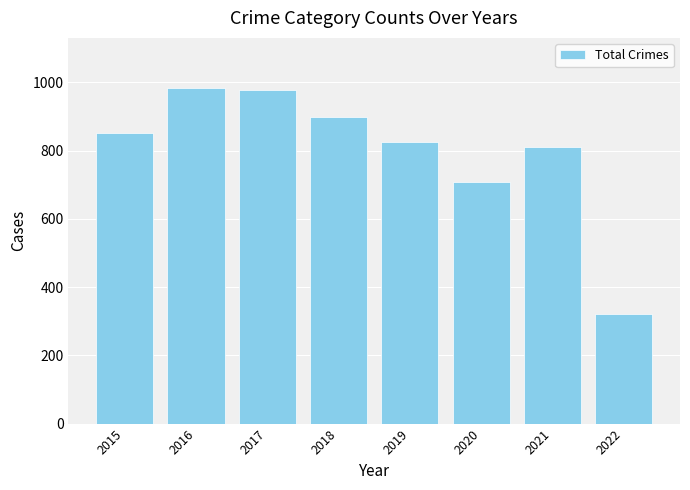

Is it true that the value at 2019 is 384?

False